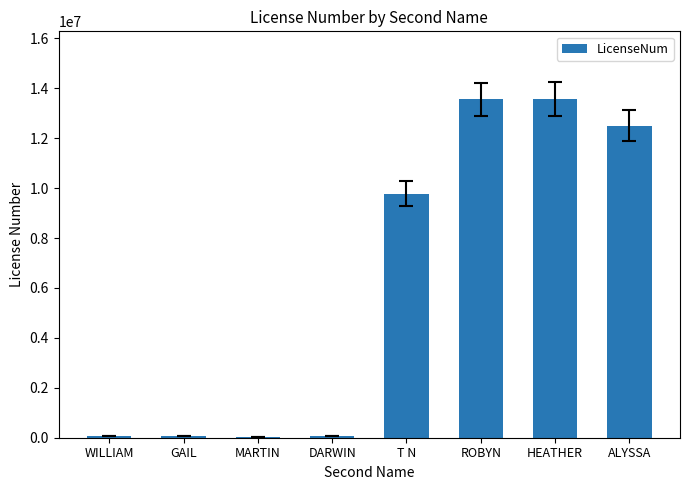

What is the maximum value shown in the chart?

13568481